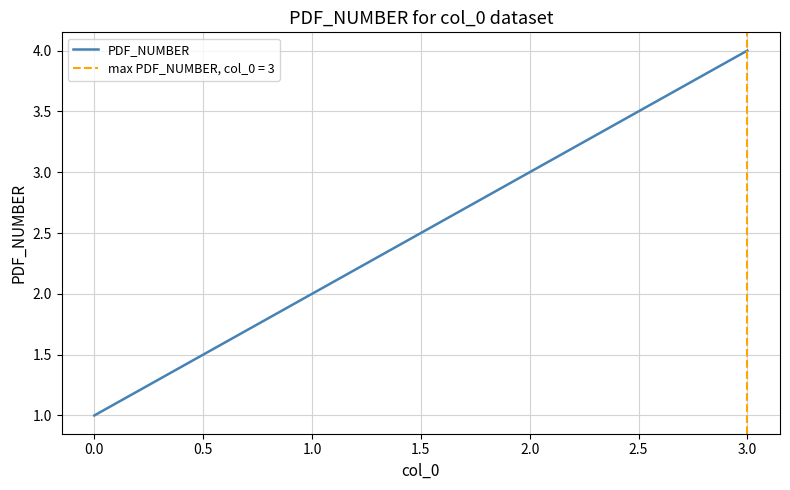

Rank the categories by PDF_NUMBER value from highest to lowest.

3.0, 2.0, 1.0, 0.0